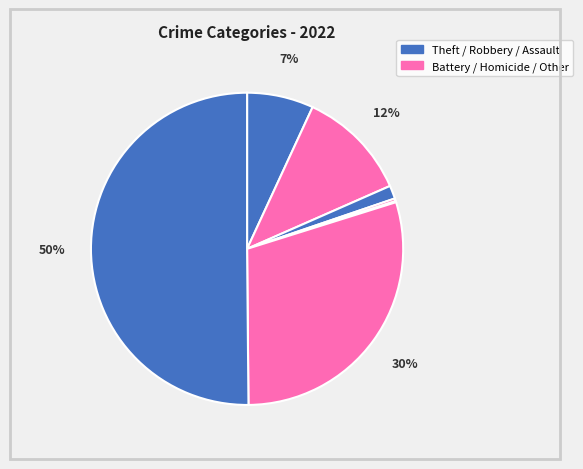

What is the largest slice in the pie chart?

Theft